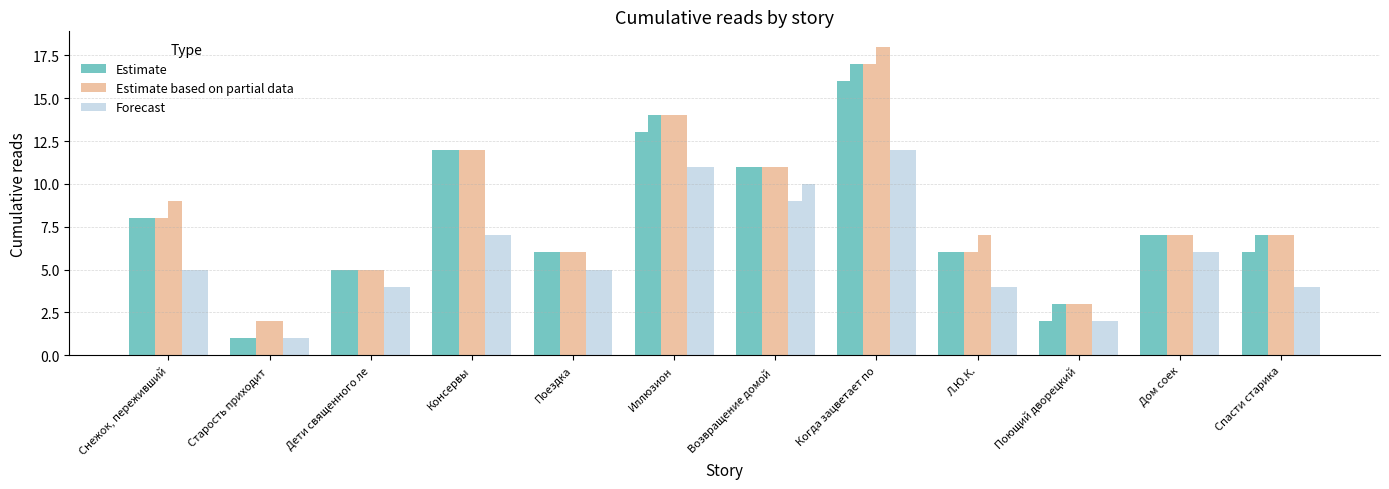

Count the number of categories in the chart.

12